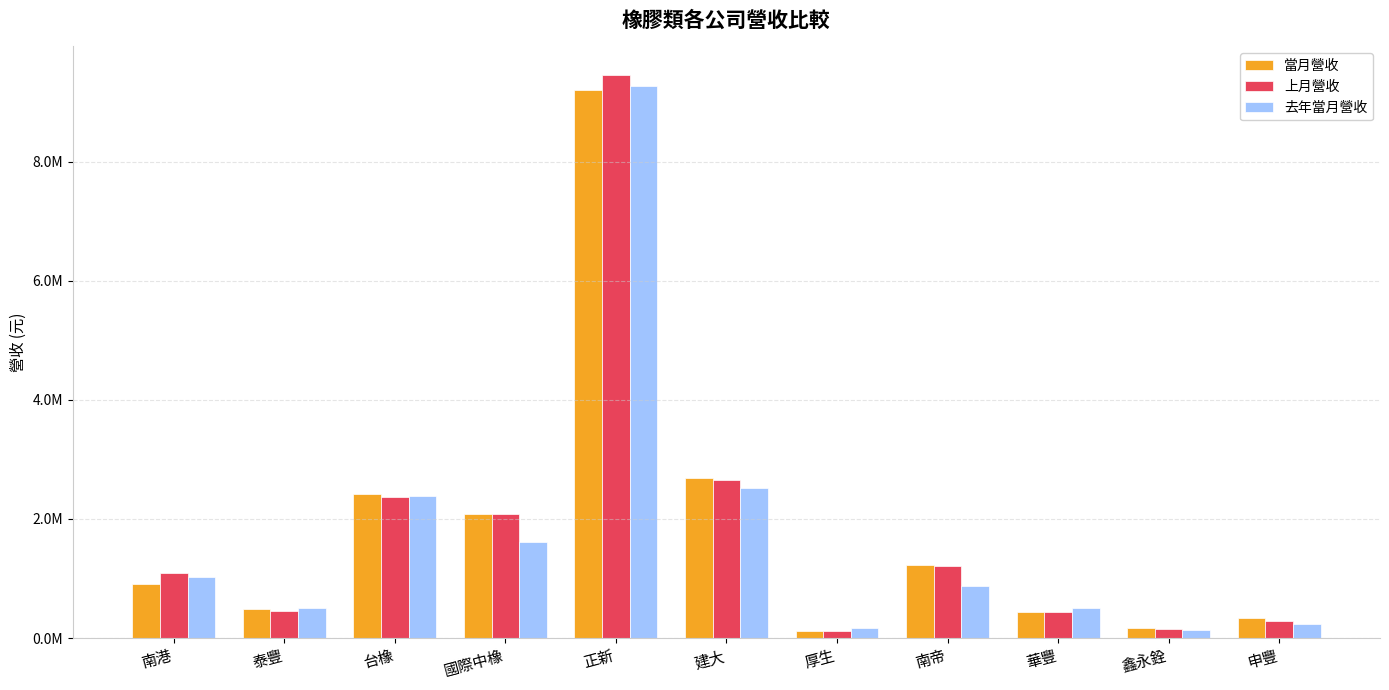

Which category has the lowest value in the 當月營收 series?

厚生